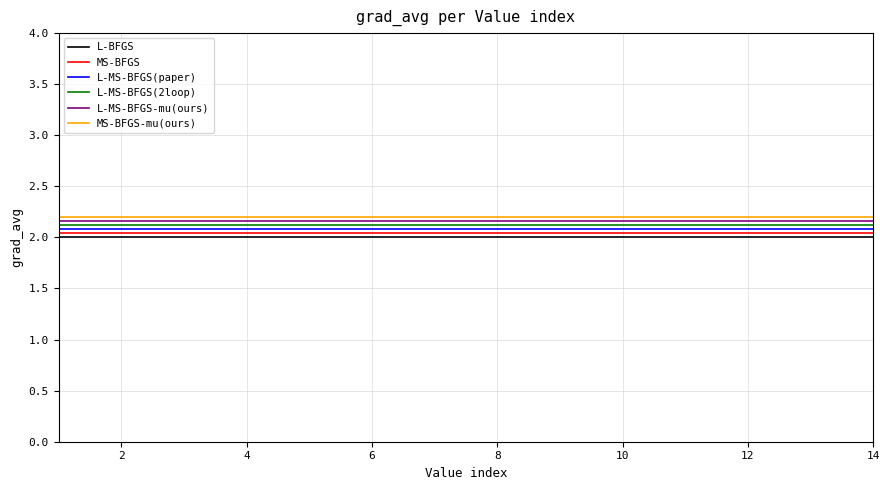

True or false: L-MS-BFGS-mu(ours) and L-BFGS intersect in this chart.

False